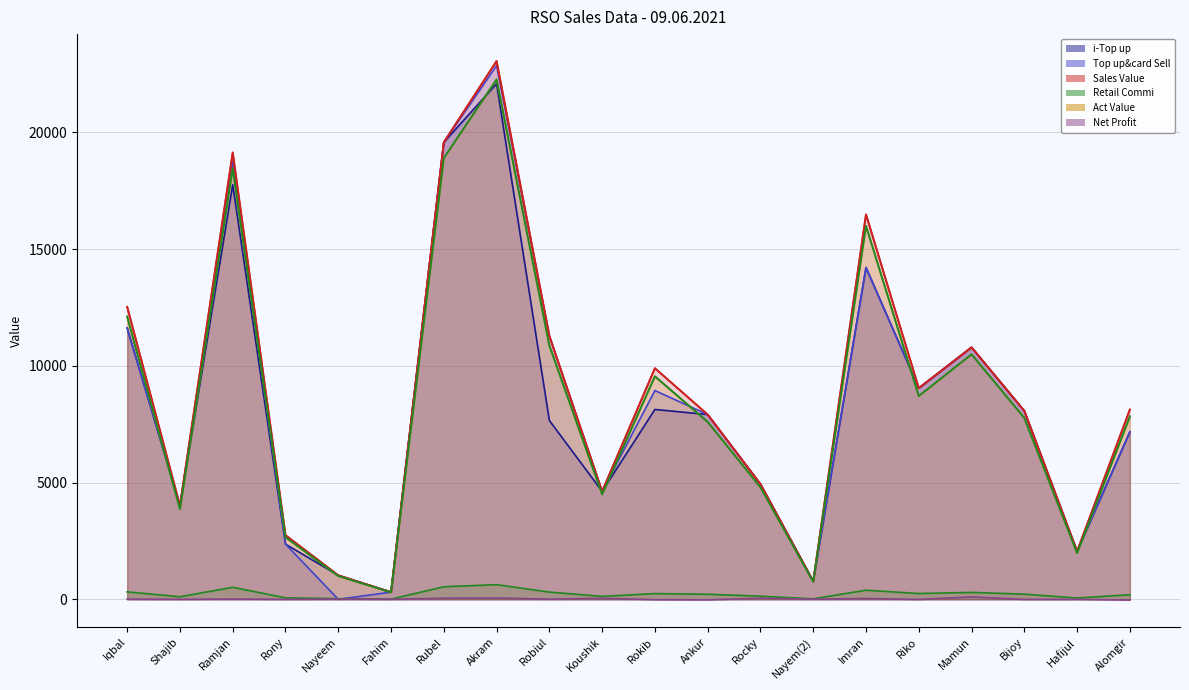

Reading right to left, transcribe all the data shown in this chart.

i-Top up: Alomgir=7174.0	Hafijul=2056.0	Bijoy=8072.0	Mamun=10794.0	Riko=9047.0	Imran=14214.0	Nayem(2)=773.0	Rocky=4935.0	Ankur=7915.0	Rokib=8134.0	Koushik=4626.0	Robiul=7662.0	Akram=22087.0	Rubel=19576.0	Fahim=309.0	Nayeem=1028.0	Rony=2366.0	Ramjan=17760.0	Shajib=4012.0	Iqbal=11621.0
Top up&card Sell: Alomgir=7174.0	Hafijul=2056.0	Bijoy=8072.0	Mamun=10794.0	Riko=9047.0	Imran=14214.0	Nayem(2)=773.0	Rocky=4935.0	Ankur=7915.0	Rokib=8944.0	Koushik=4626.0	Robiul=11282.0	Akram=22867.0	Rubel=19576.0	Fahim=309.0	Nayeem=0.0	Rony=2366.0	Ramjan=18760.0	Shajib=4012.0	Iqbal=11621.0
Sales Value: Alomgir=8129.0	Hafijul=2056.0	Bijoy=8072.0	Mamun=10794.0	Riko=9047.0	Imran=16488.0	Nayem(2)=773.0	Rocky=4935.0	Ankur=7915.0	Rokib=9899.0	Koushik=4626.0	Robiul=11282.0	Akram=23058.0	Rubel=19576.0	Fahim=309.0	Nayeem=1028.0	Rony=2748.0	Ramjan=19142.0	Shajib=4012.0	Iqbal=12531.0
Retail Commi: Alomgir=197.3	Hafijul=56.5	Bijoy=222.0	Mamun=296.8	Riko=248.8	Imran=390.9	Nayem(2)=21.3	Rocky=135.7	Ankur=217.7	Rokib=246.0	Koushik=127.2	Robiul=310.3	Akram=628.8	Rubel=538.3	Fahim=8.5	Nayeem=28.3	Rony=65.1	Ramjan=515.9	Shajib=110.3	Iqbal=319.6
Act Value: Alomgir=7831.7	Hafijul=1980.5	Bijoy=7770.0	Mamun=10497.2	Riko=8708.2	Imran=15997.1	Nayem(2)=751.7	Rocky=4799.3	Ankur=7600.3	Rokib=9553.0	Koushik=4498.8	Robiul=10871.7	Akram=22269.2	Rubel=18899.7	Fahim=300.5	Nayeem=999.7	Rony=2660.9	Ramjan=18460.1	Shajib=3864.7	Iqbal=12109.4
Net Profit: Alomgir=-31.8	Hafijul=0.5	Bijoy=-3.3	Mamun=102.5	Riko=-4.1	Imran=35.0	Nayem(2)=7.3	Rocky=46.9	Ankur=-21.8	Rokib=-15.0	Koushik=43.9	Robiul=7.2	Akram=57.2	Rubel=48.0	Fahim=2.9	Nayeem=9.8	Rony=0.5	Ramjan=12.2	Shajib=1.1	Iqbal=8.4